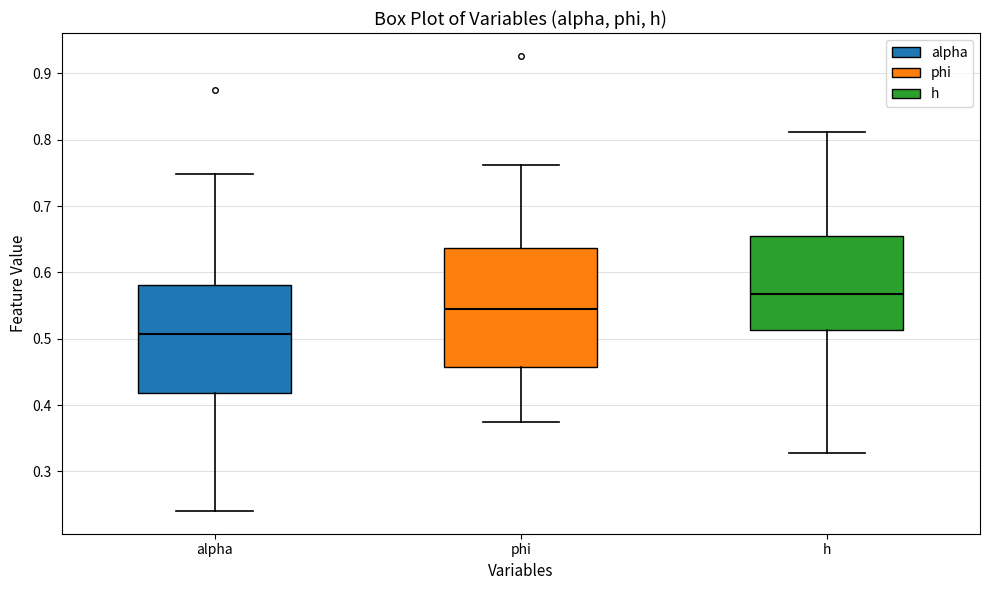

Where is the upper edge of the box for h on the y-axis? The values are not printed on the chart, so give them approximately, as read against the axis.

0.66